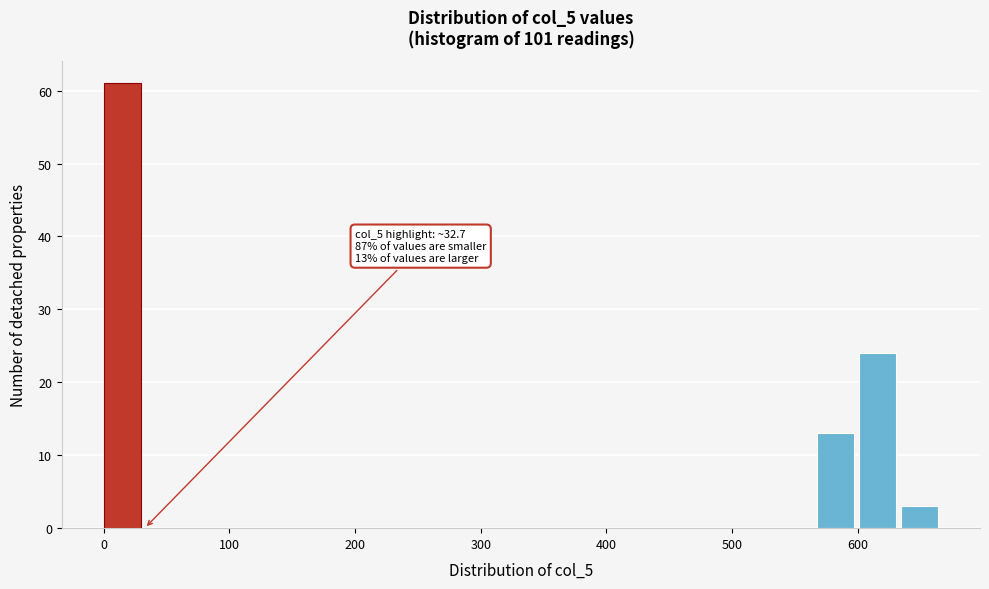

Read against the x-axis, roughly where is the centre of the tallest bar?

20